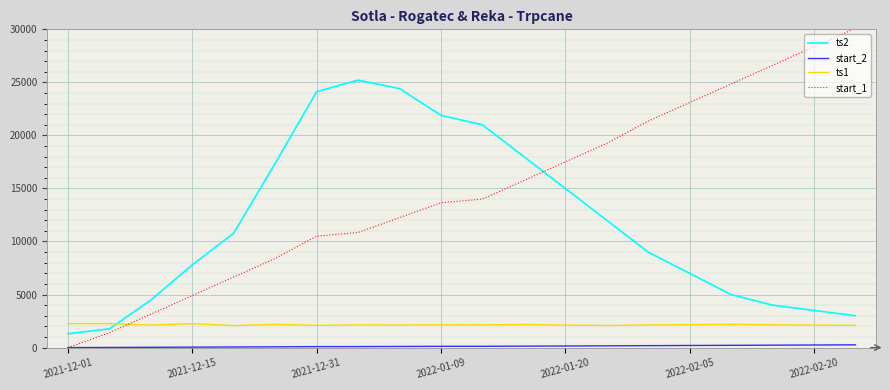

Which series has the largest total across all categories?

start_1